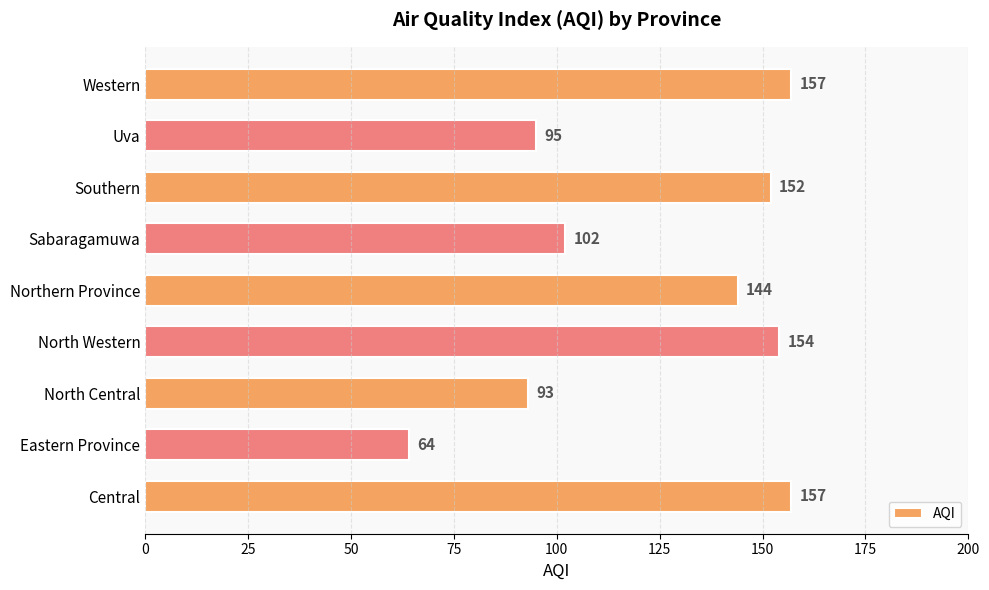

What is the minimum value shown in the chart?

64